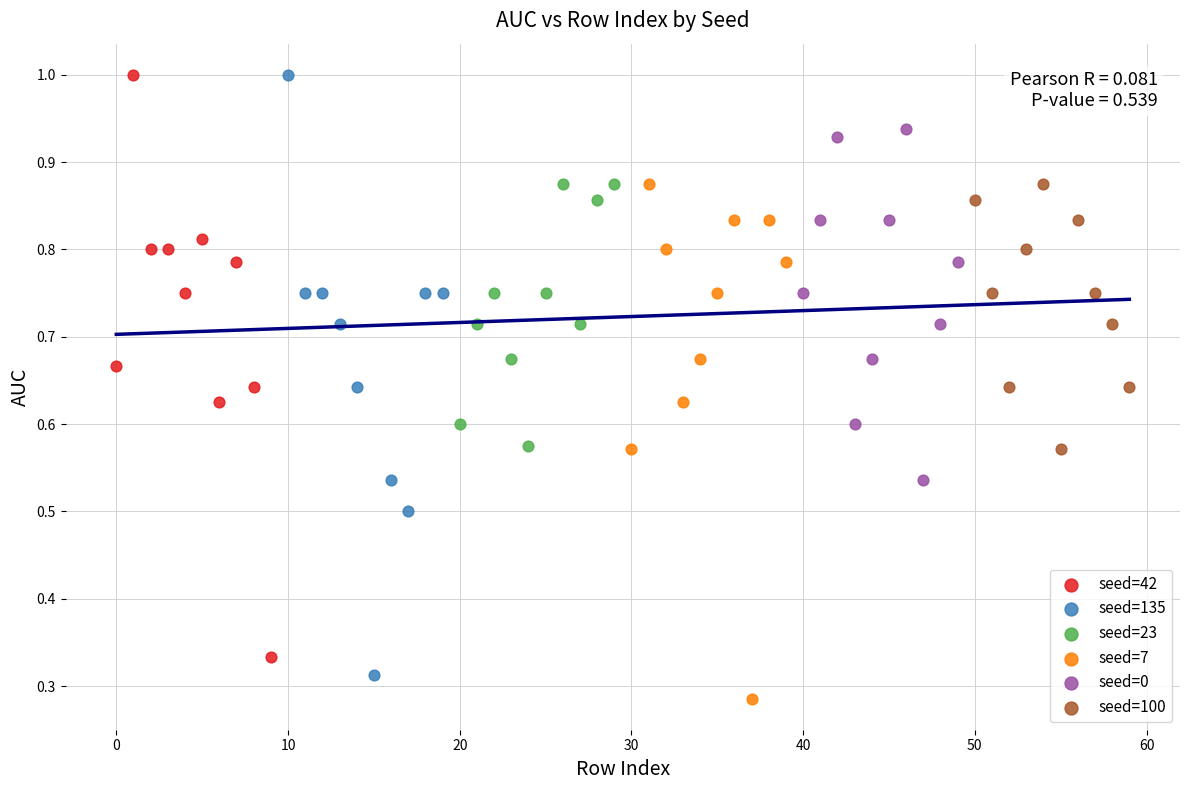

Which series has the widest spread of Y values?

seed=135